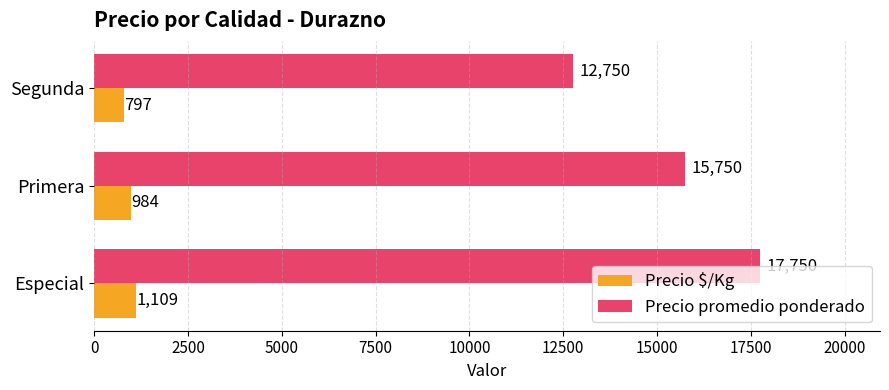

Which series has the largest total across all categories?

Precio promedio ponderado